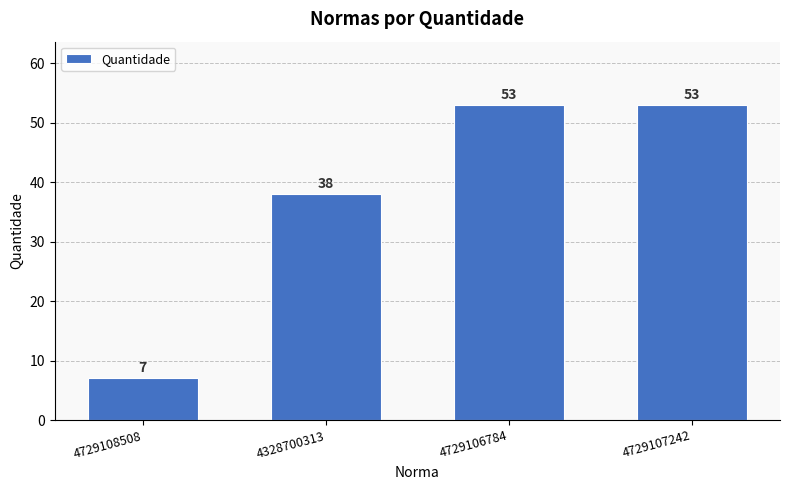

What is the sum of all values?

151